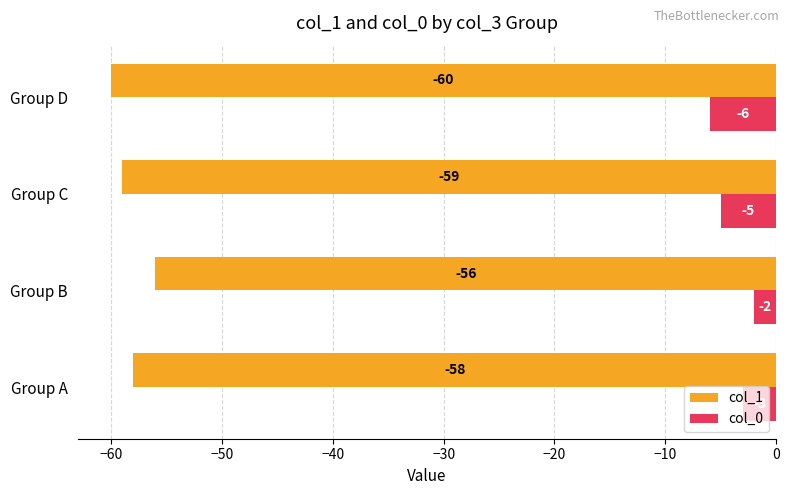

Is the value of col_1 at Group A greater than the value of col_0 at Group D?

No